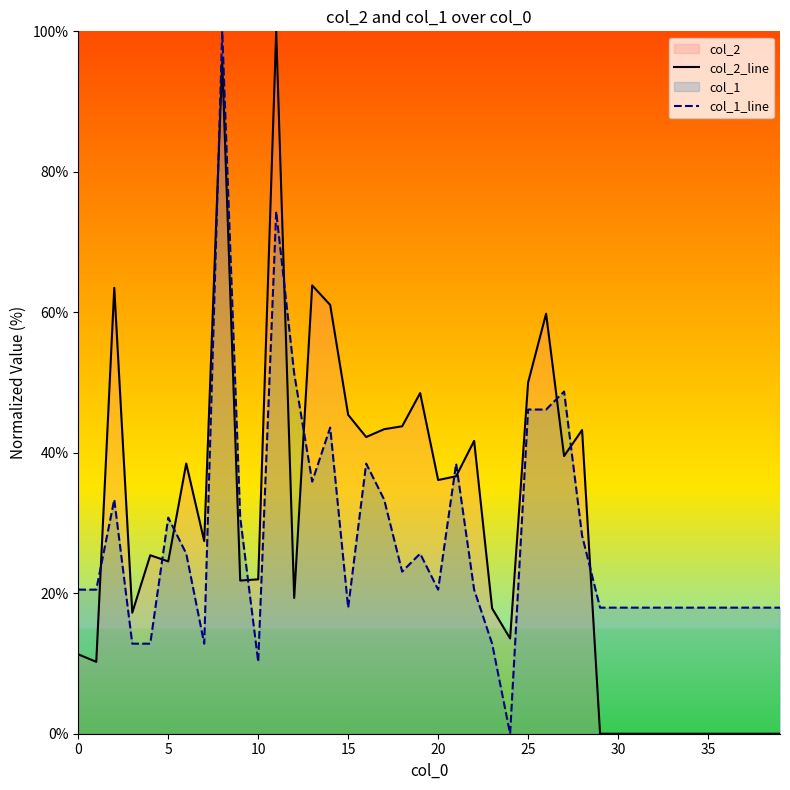

At which label is col_2_line closest to 50?

25